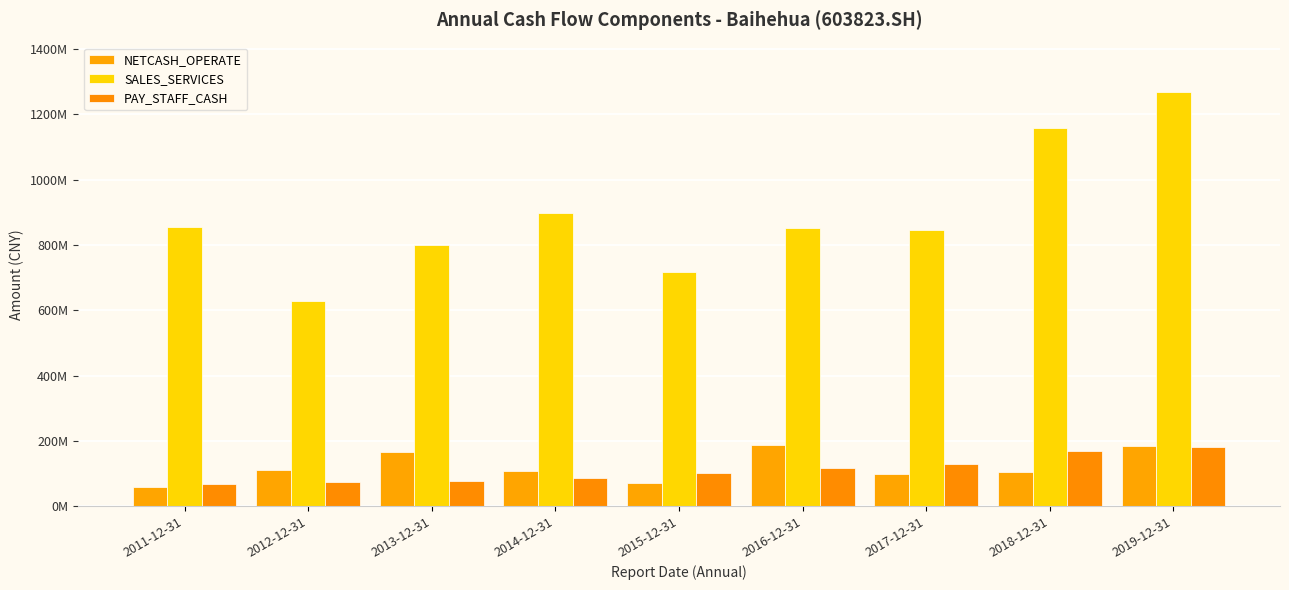

Read the NETCASH_OPERATE value at 2011-12-31.

60655100.0